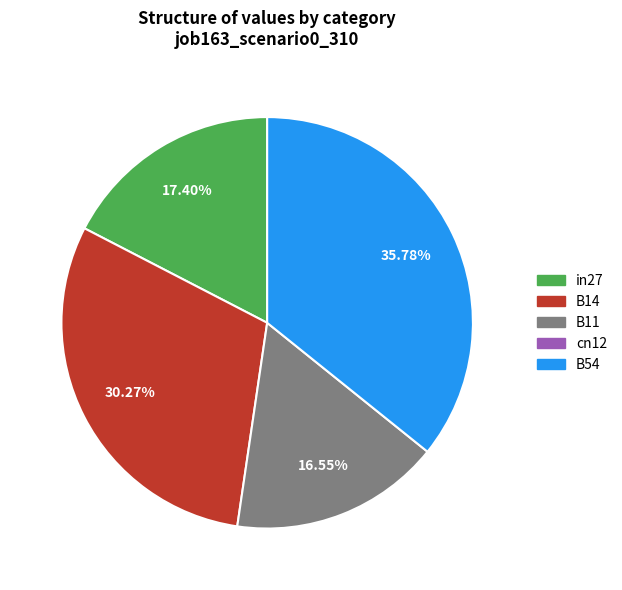

To the nearest percent, what is the average slice percentage?

25%